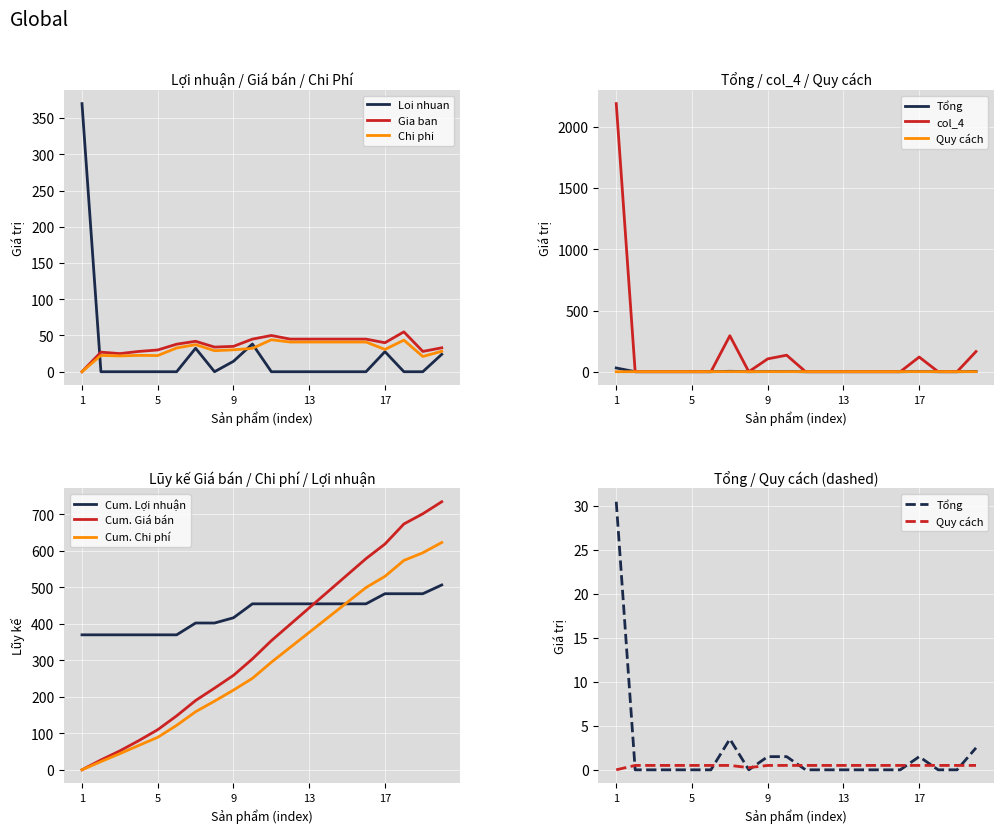

What is the sum of the col_4 values at 6 and 7?

294.0